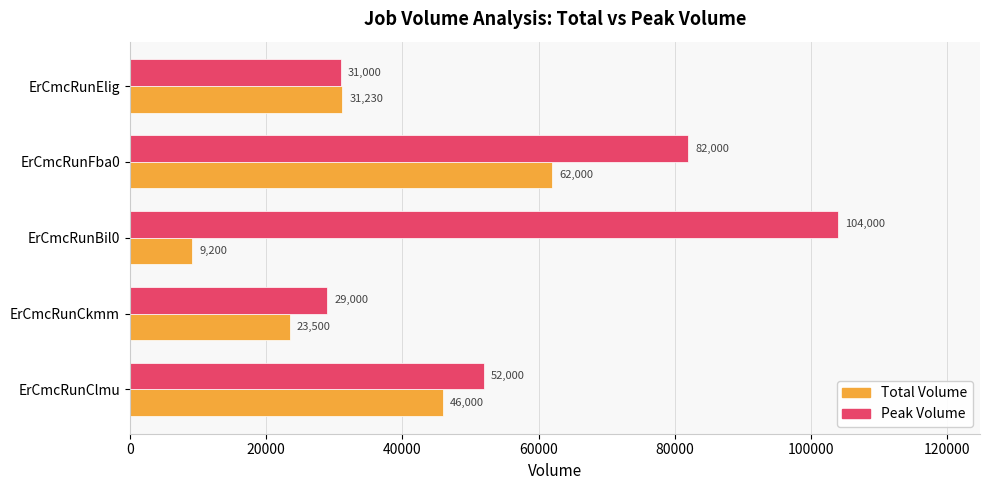

How many distinct data groups are displayed?

2